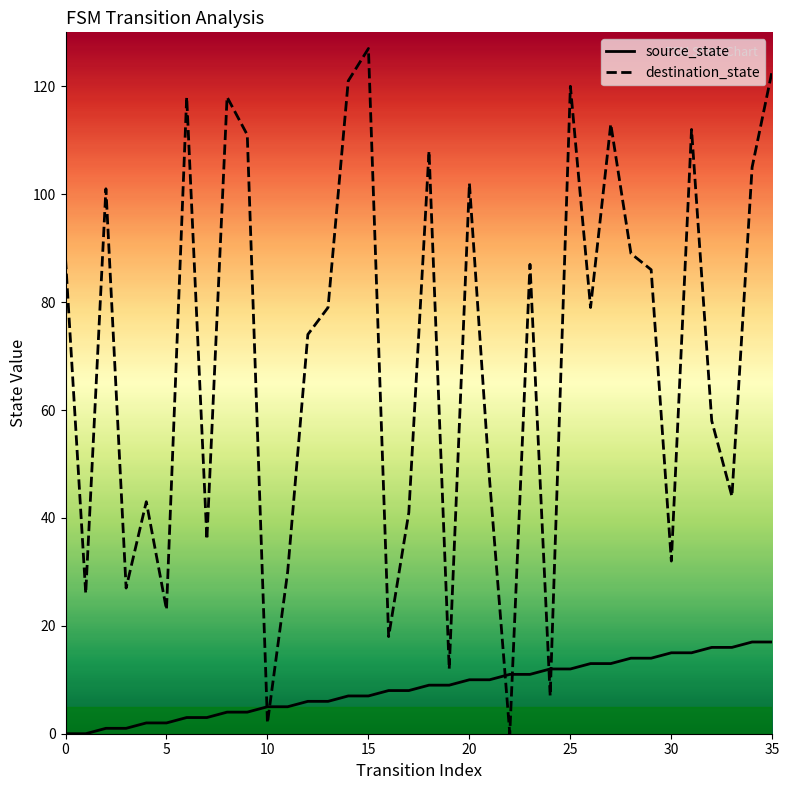

What is the difference between the highest and lowest values at 11?

25